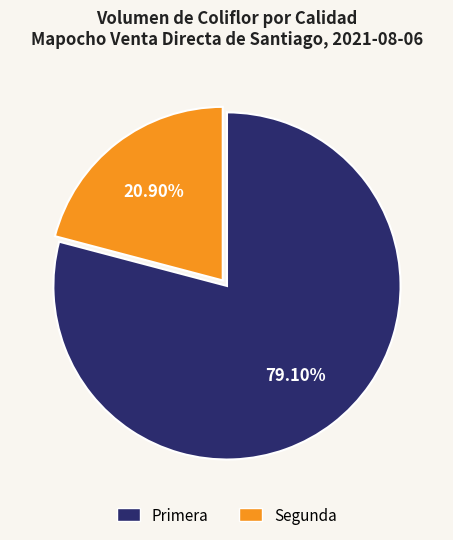

What percentage is the Segunda slice, to the nearest percent?

21%